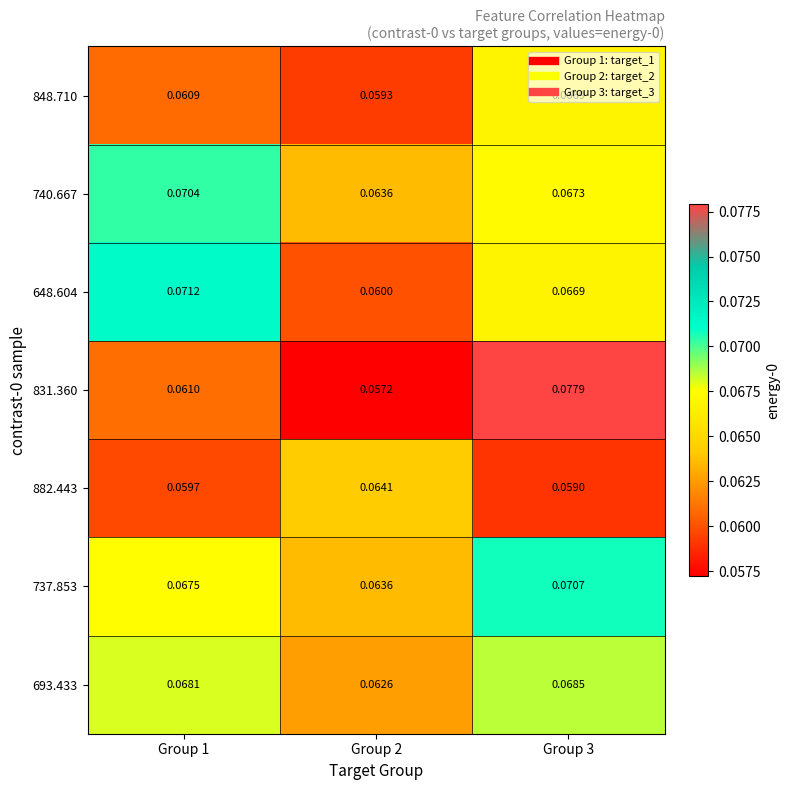

Is the value of 693.433 at Group 2 greater than the value of 740.667 at Group 2?

No